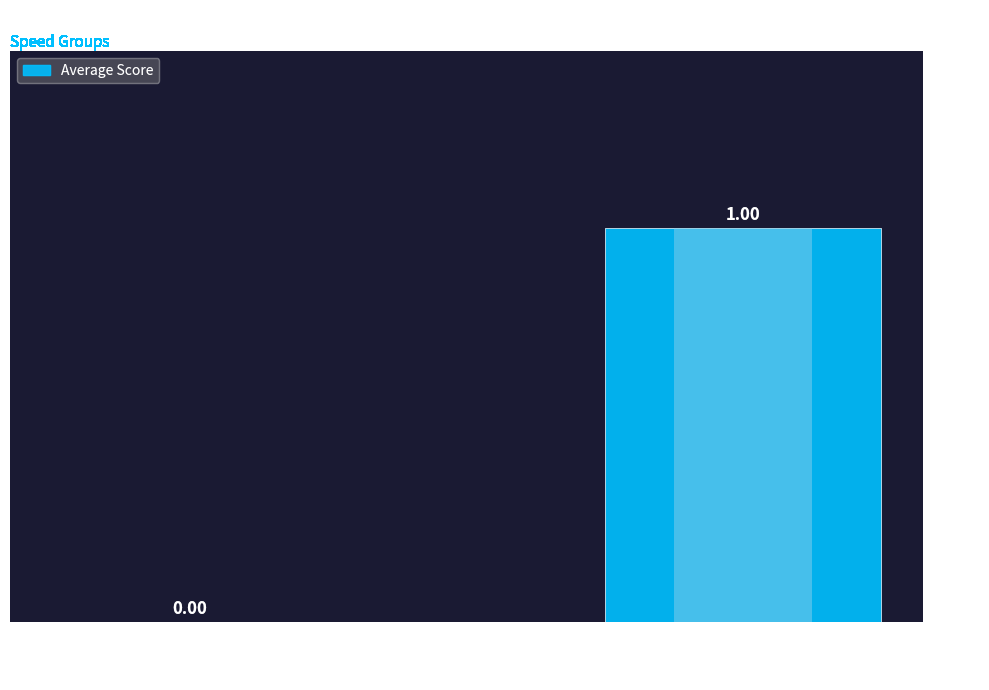

List the labels in order of value, smallest first.

7, 8